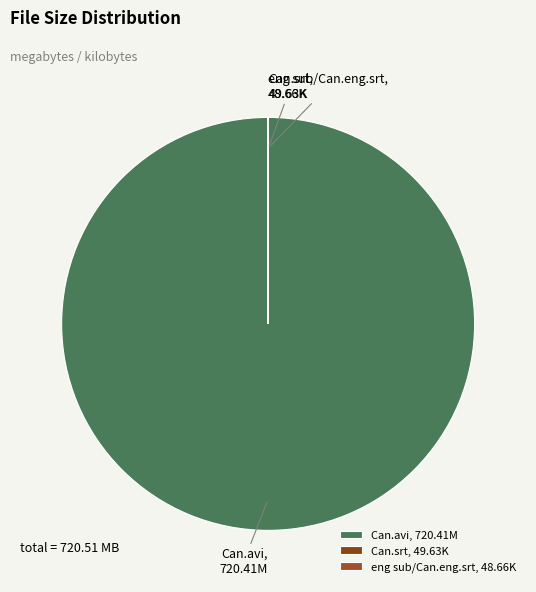

What is the largest slice in the pie chart?

Can.avi